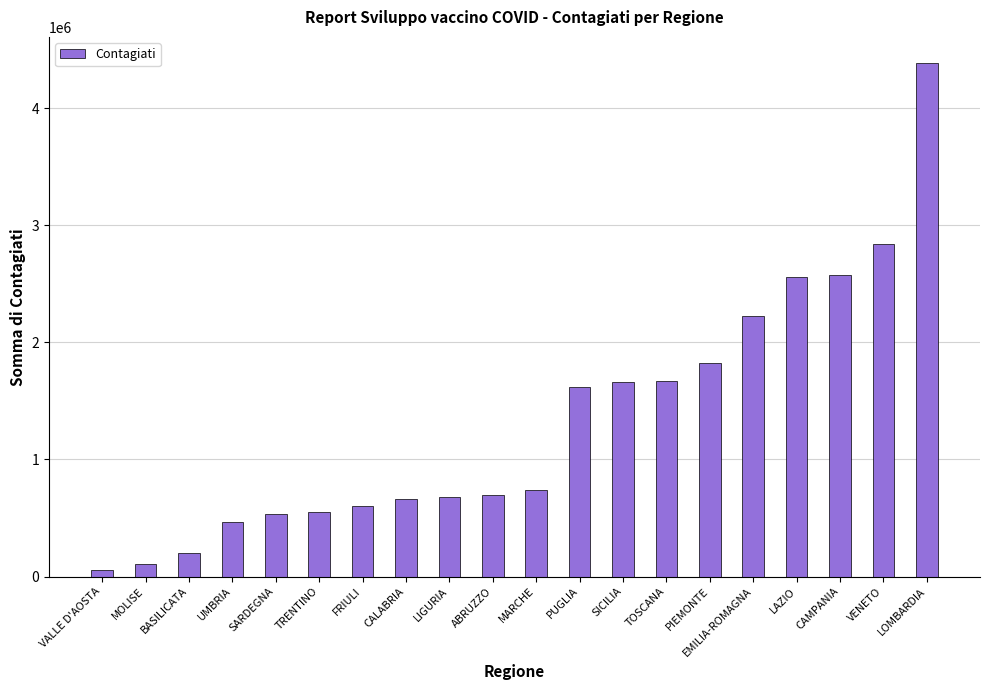

Where is the data nearest to the value 2222332?

EMILIA-ROMAGNA